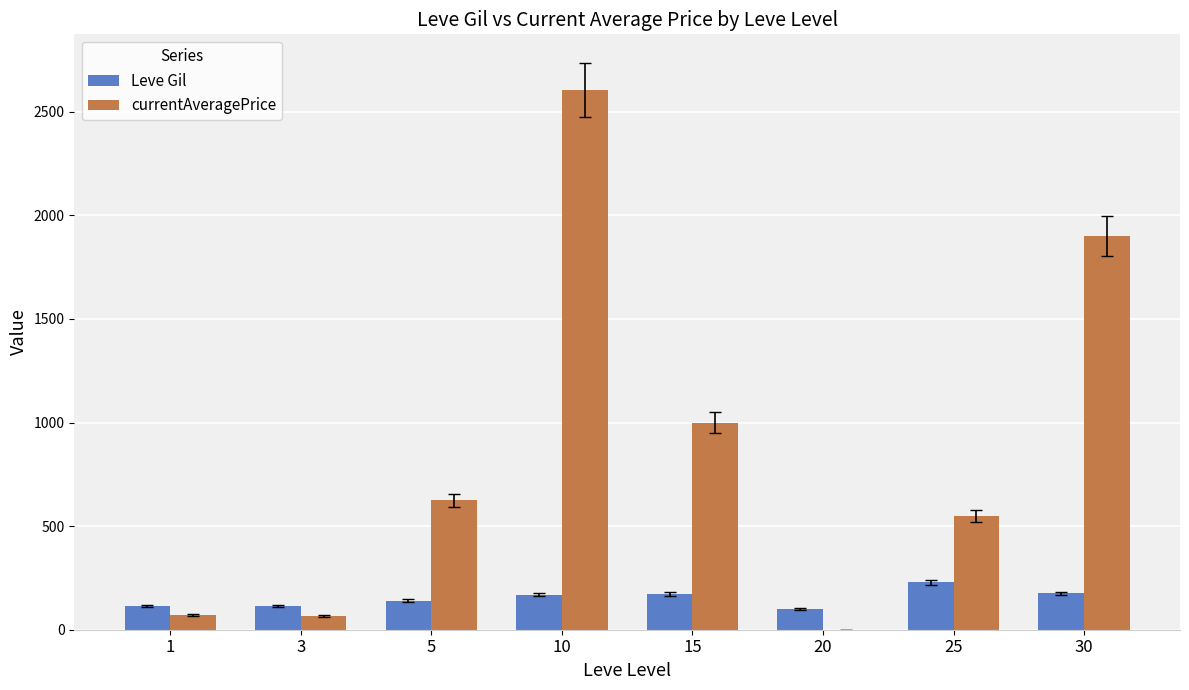

At which category is the sum across all series the highest?

10